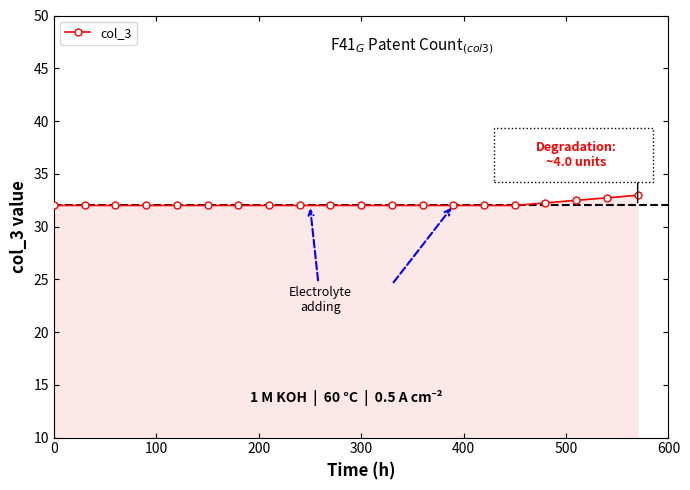

What is the difference between the maximum and second lowest values?

1.0